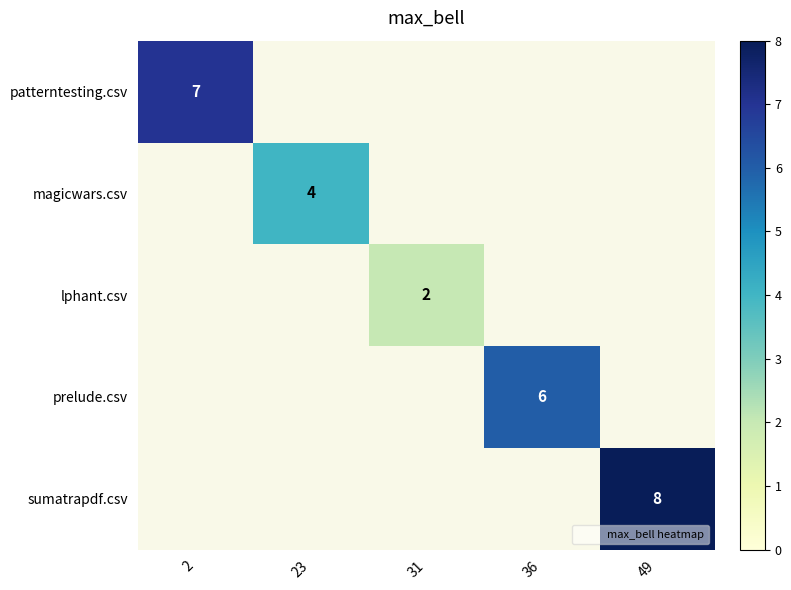

The prelude.csv series shows 6.0 at 36. True or false?

True